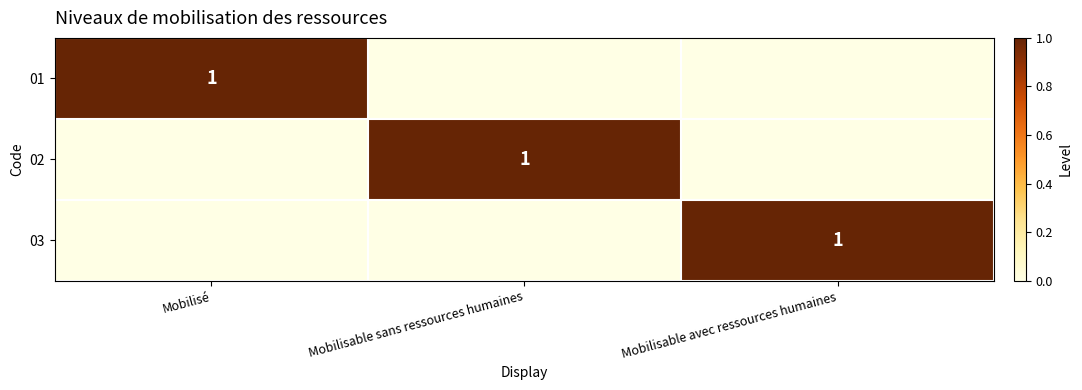

The value of 02 at Mobilisable sans ressources humaines is 1. True or false?

True